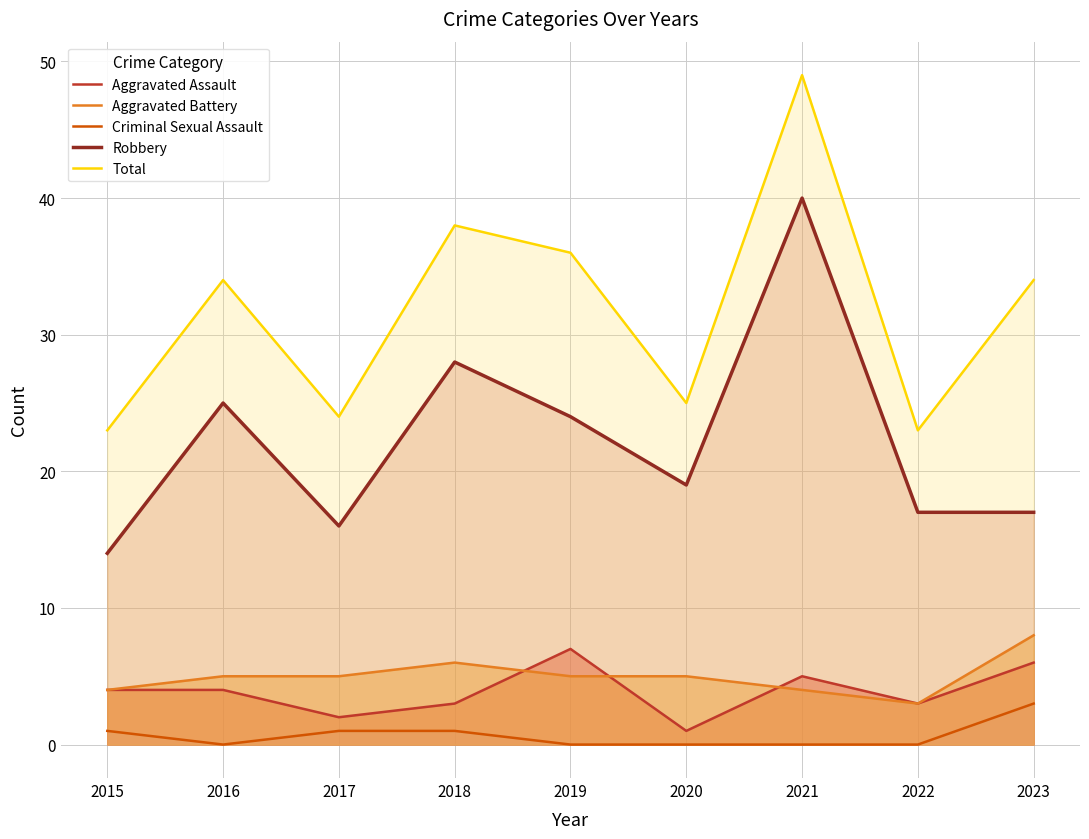

True or false: Aggravated Assault has a value of 1 at 2018.

False